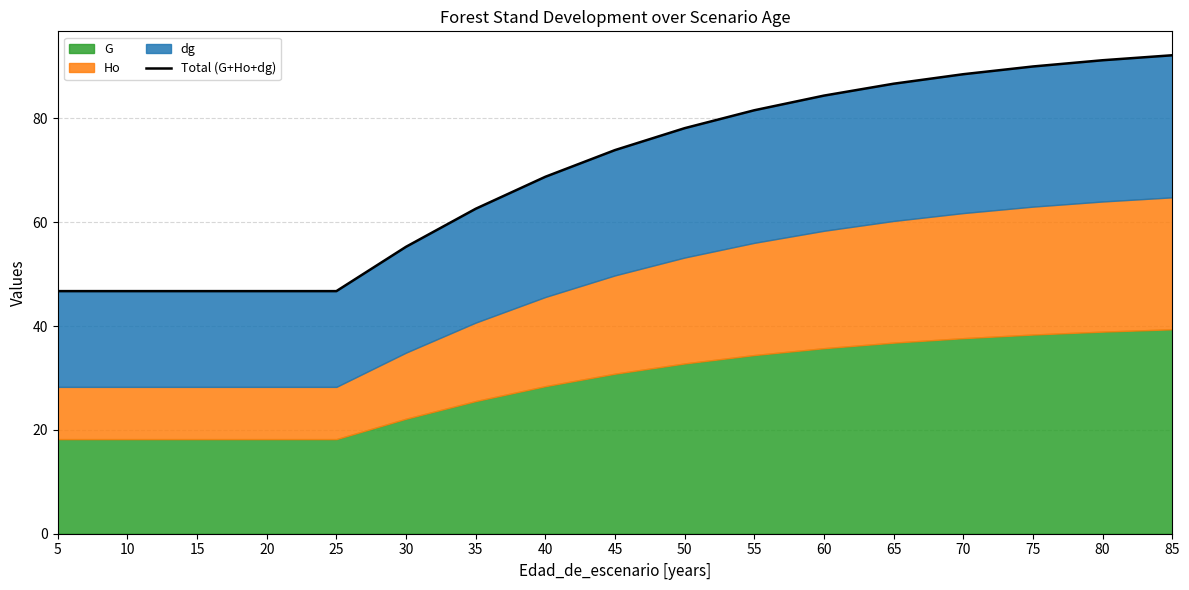

The chart shows a value of 46.7 at 15. True or false?

True